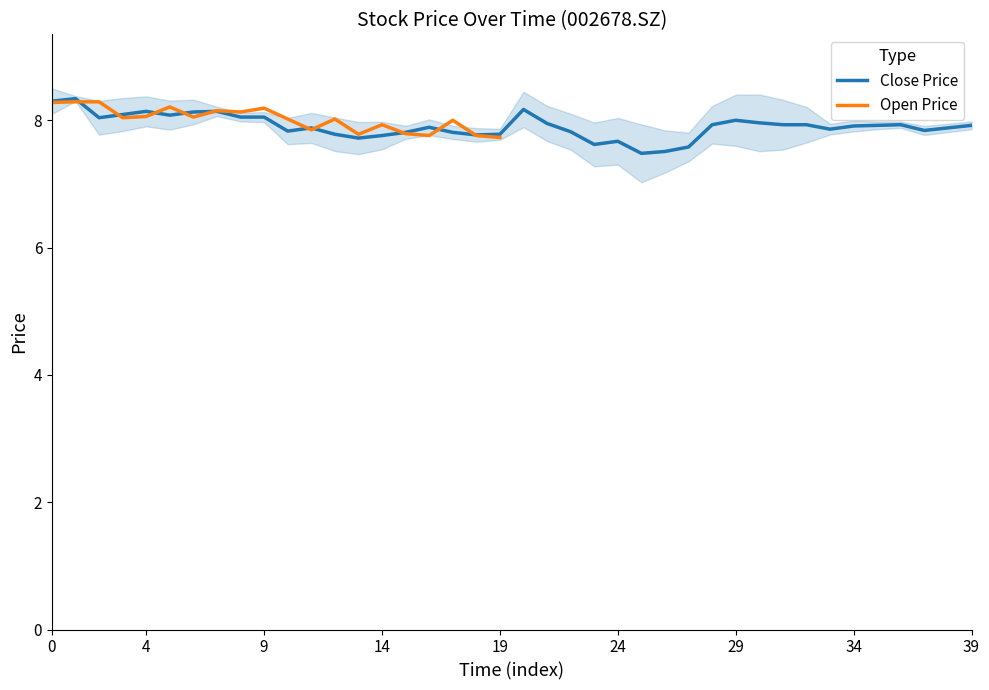

How many categories are shown in the chart?

40